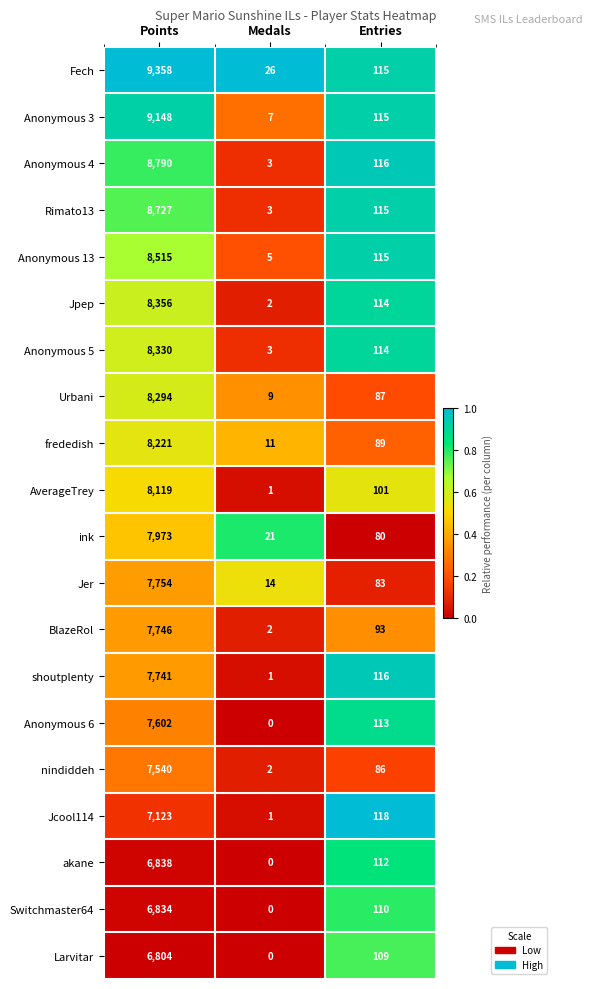

Between Points and Entries, which series saw the biggest shift?

Fech